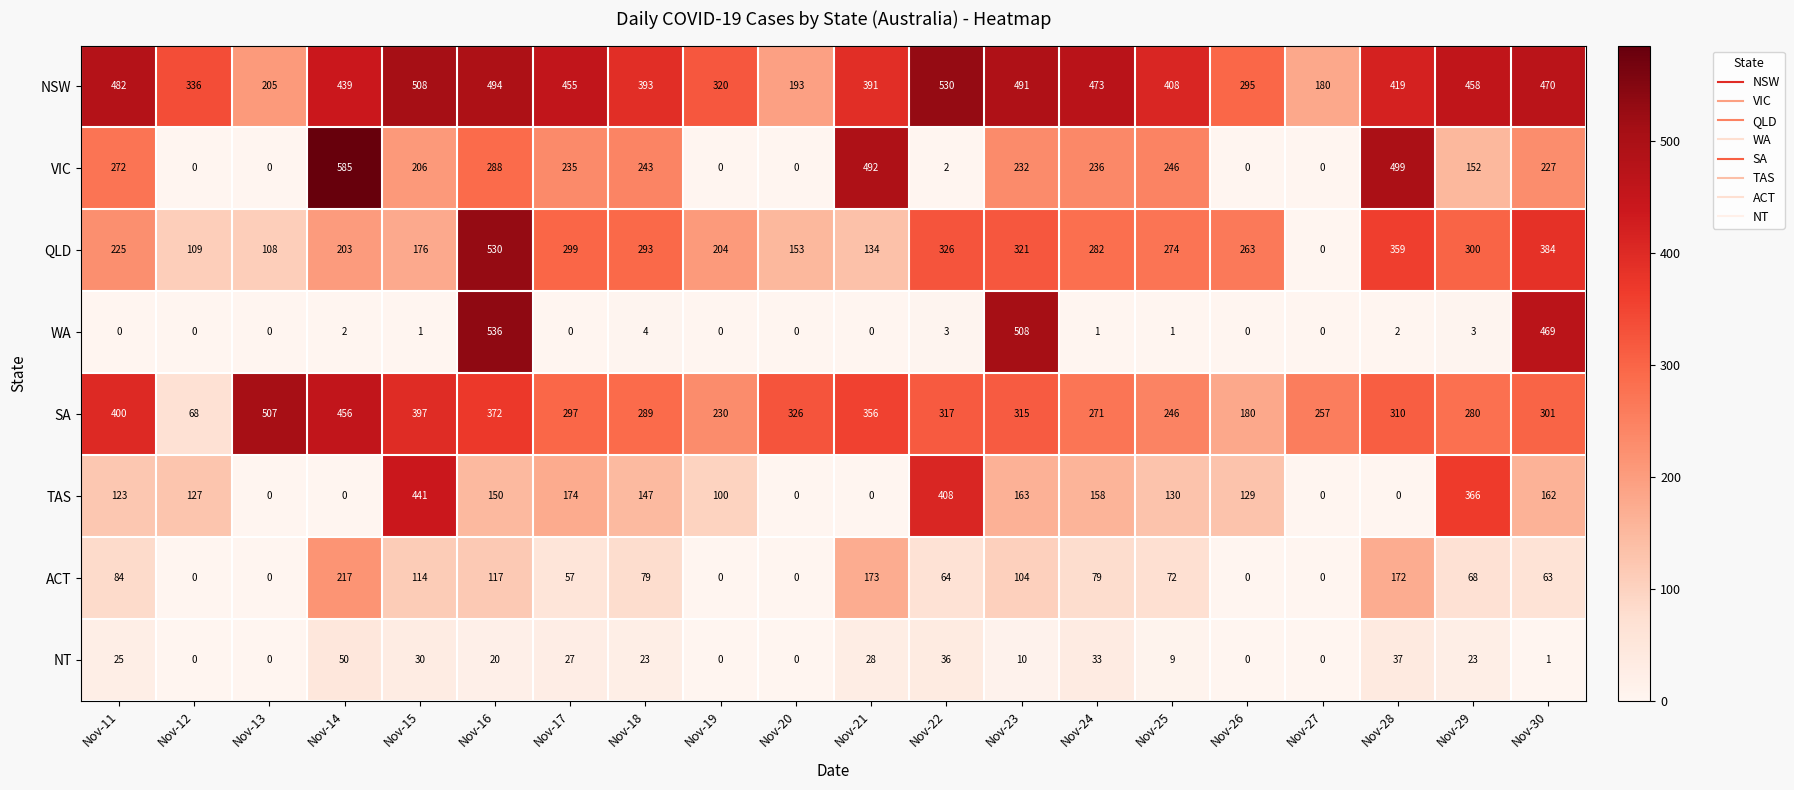

At Nov-22, list the series in order from smallest to largest.

VIC, WA, NT, ACT, SA, QLD, TAS, NSW